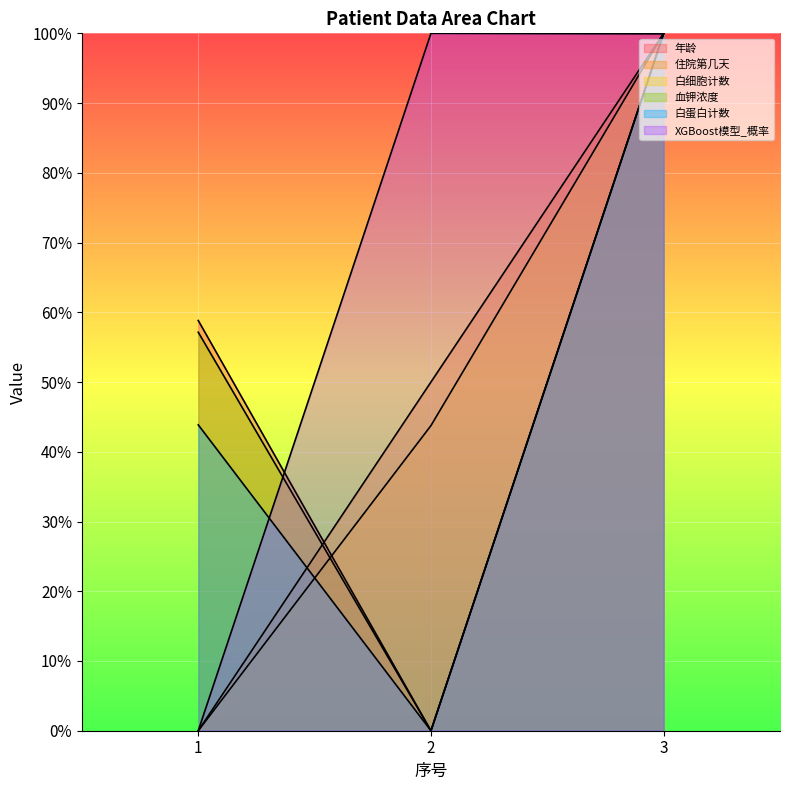

The 白蛋白计数 series shows 73.2 at 1. True or false?

False